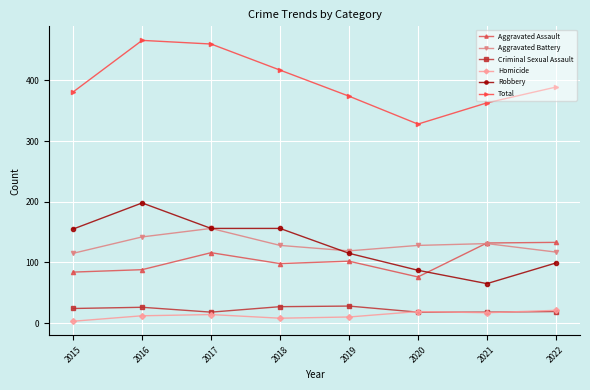

Is the value of Aggravated Assault at 2015 greater than the value of Homicide at 2016?

Yes